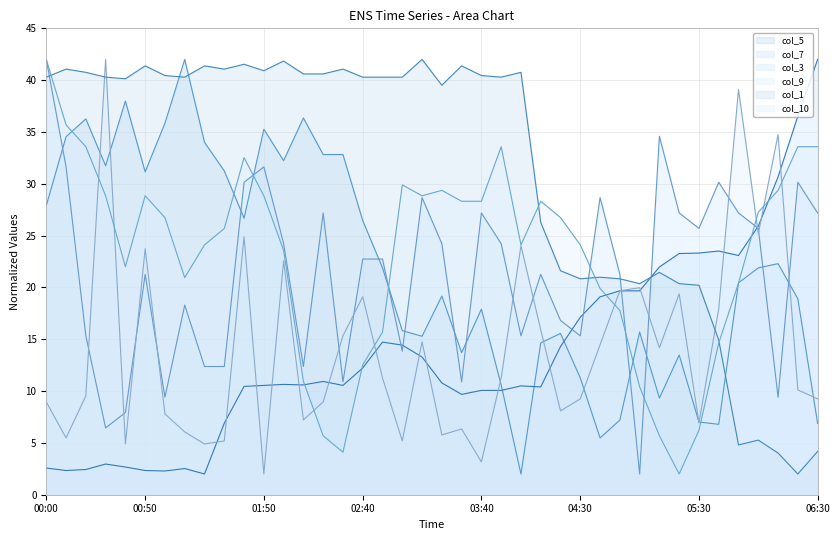

True or false: col_3 and col_5 intersect in this chart.

True